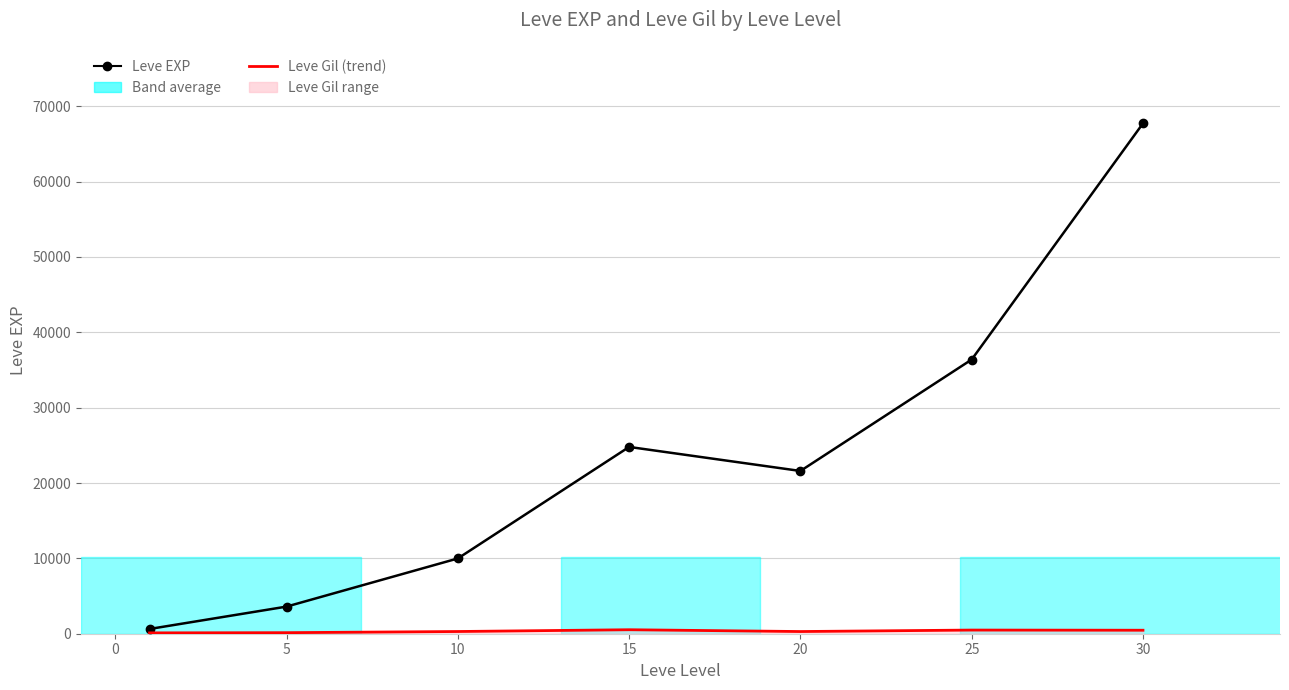

Reading left to right, transcribe all the data shown in this chart.

Leve EXP: 630	3600	9990	24790	21600	36390	67730
Leve Gil (trend): 113	139	293	529	290	485	463